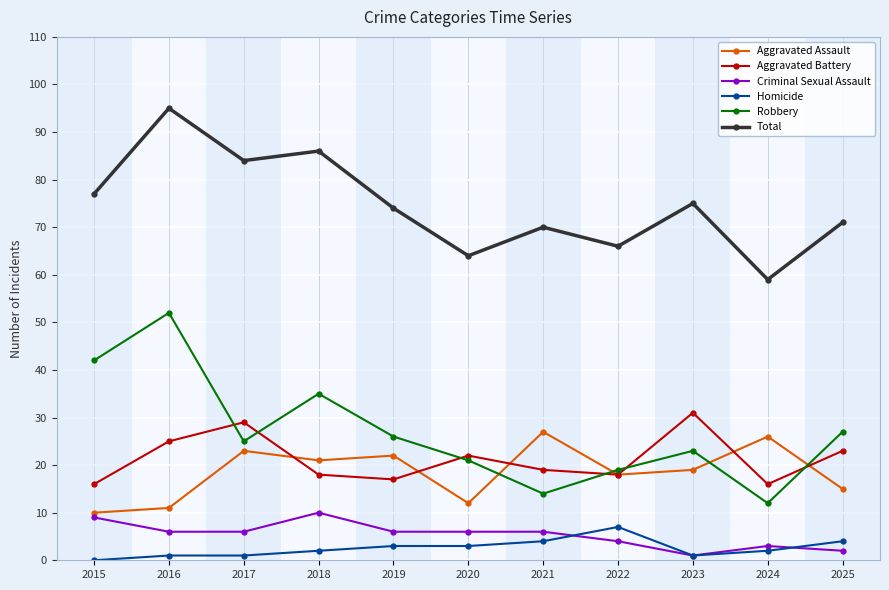

Between 2018 and 2020, which series saw the biggest shift?

Total